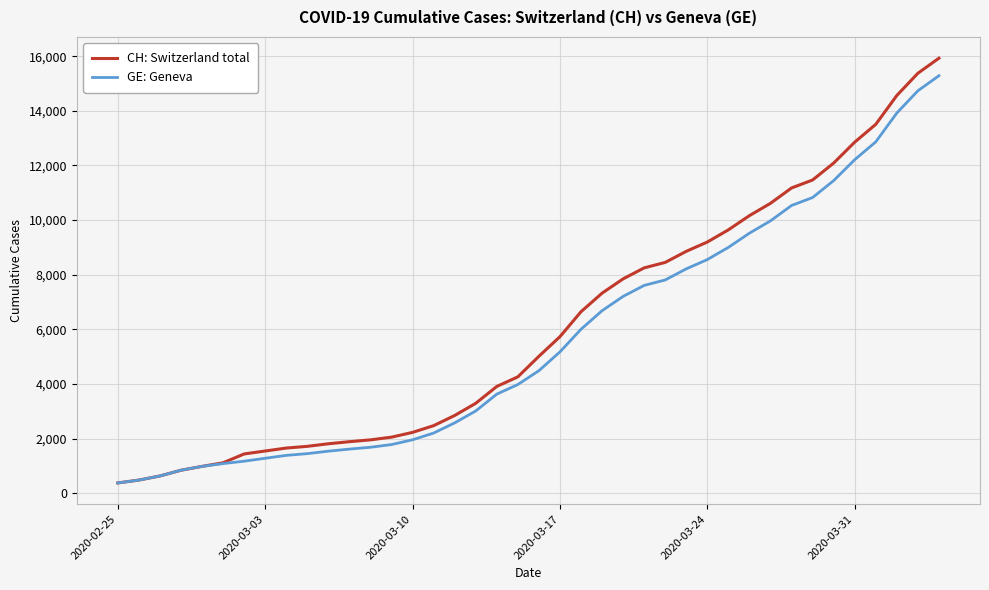

What is the minimum value for GE: Geneva?

375